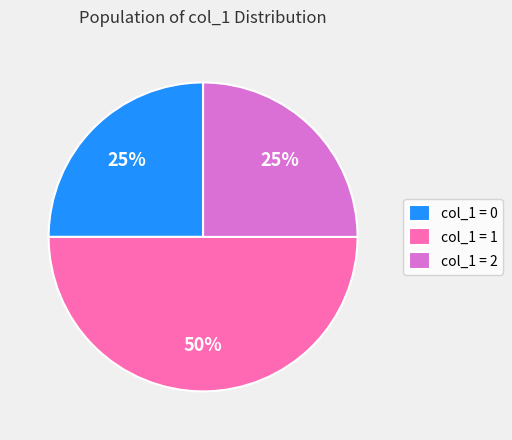

To the nearest percent, what is the combined percentage of col_1 = 1 and col_1 = 0?

75%